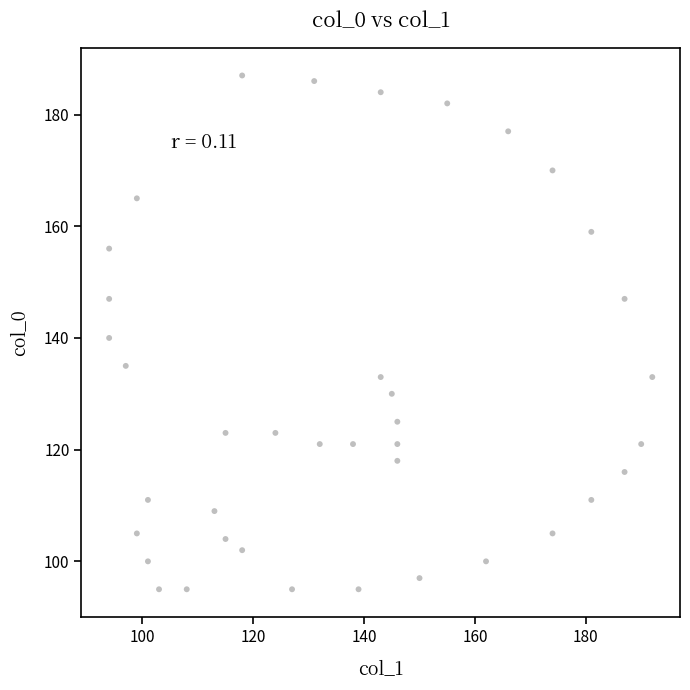

What is the range of Y values (max minus min)?

92